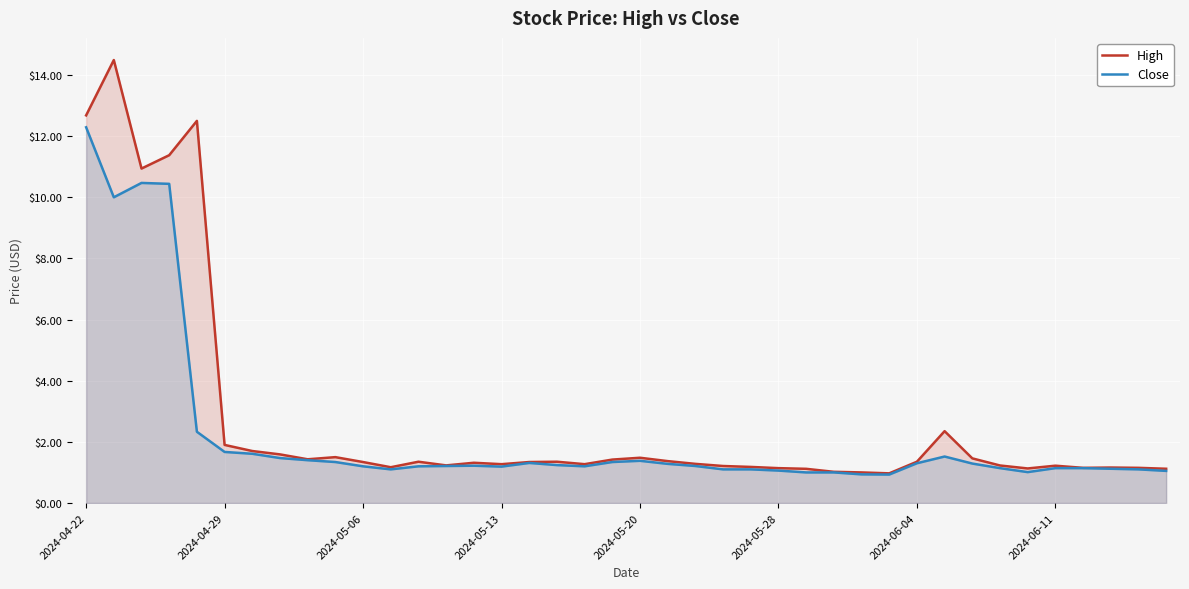

Reading right to left, extract all data points from this chart.

High: 1.1	1.1	1.2	1.1	1.2	1.1	1.2	1.5	2.4	1.4	1.0	1.0	1.0	1.1	1.1	1.2	1.2	1.3	1.4	1.5	1.4	1.3	1.4	1.3	1.3	1.3	1.2	1.4	1.2	1.3	1.5	1.4	1.6	1.7	1.9	12.5	11.4	10.9	14.5	12.7
Close: 1.1	1.1	1.1	1.1	1.1	1.0	1.1	1.3	1.5	1.3	0.9	0.9	1.0	1.0	1.1	1.1	1.1	1.2	1.3	1.4	1.3	1.2	1.2	1.3	1.2	1.2	1.2	1.2	1.1	1.2	1.3	1.4	1.5	1.6	1.7	2.3	10.4	10.5	10.0	12.3